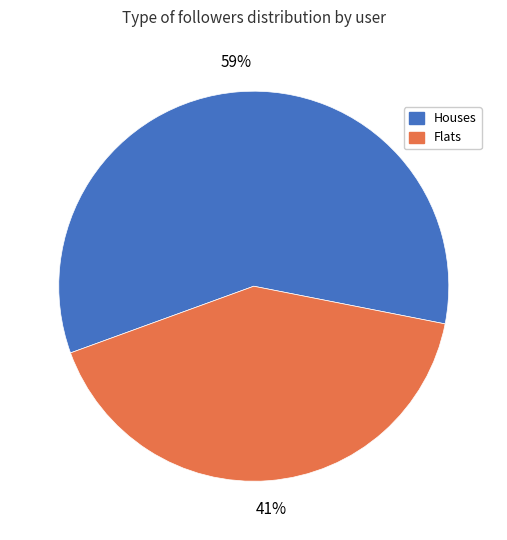

To the nearest percent, what is the combined percentage of Flats and Houses?

100%